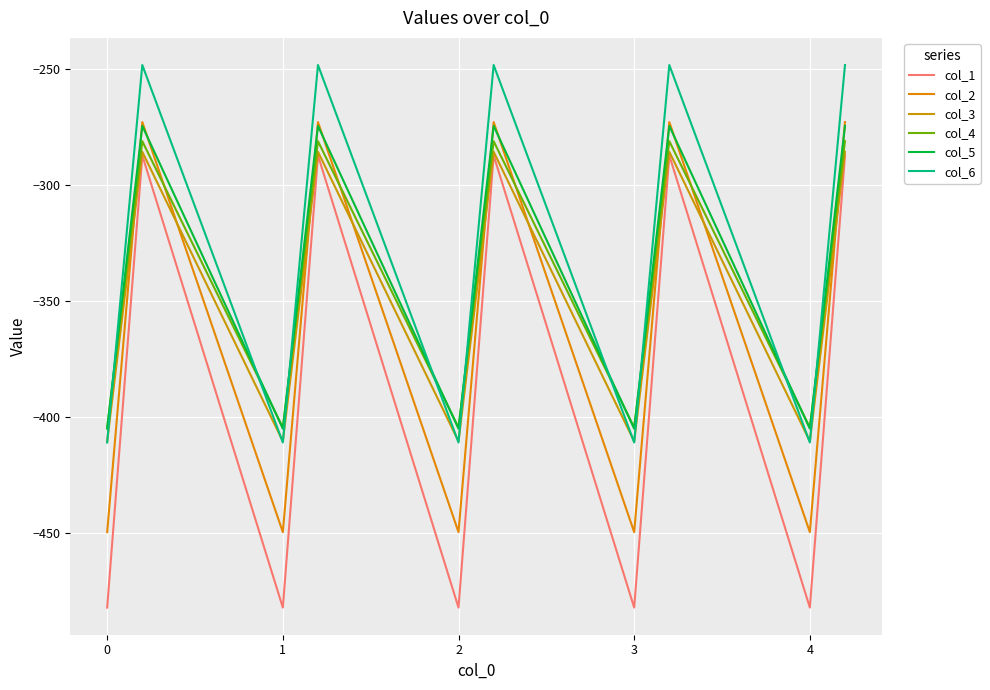

True or false: col_1 has more than 2 points higher than both neighbors.

True